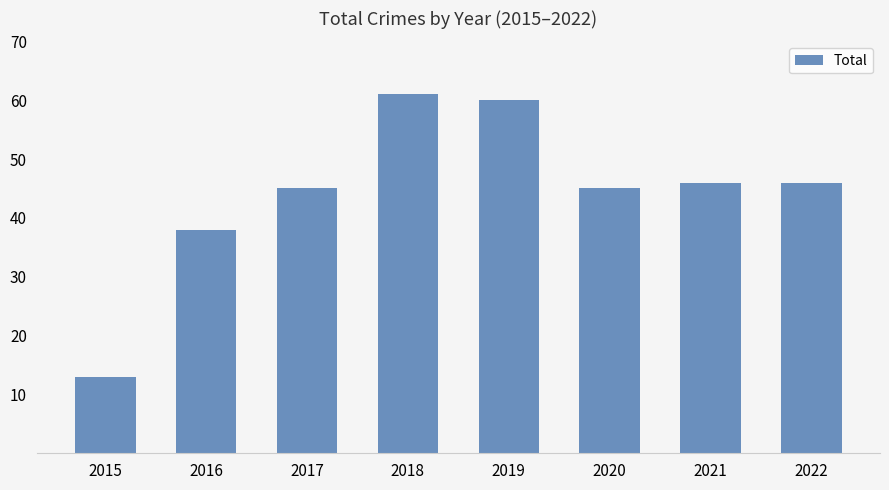

What is the value of the 8th bar from the left?

46